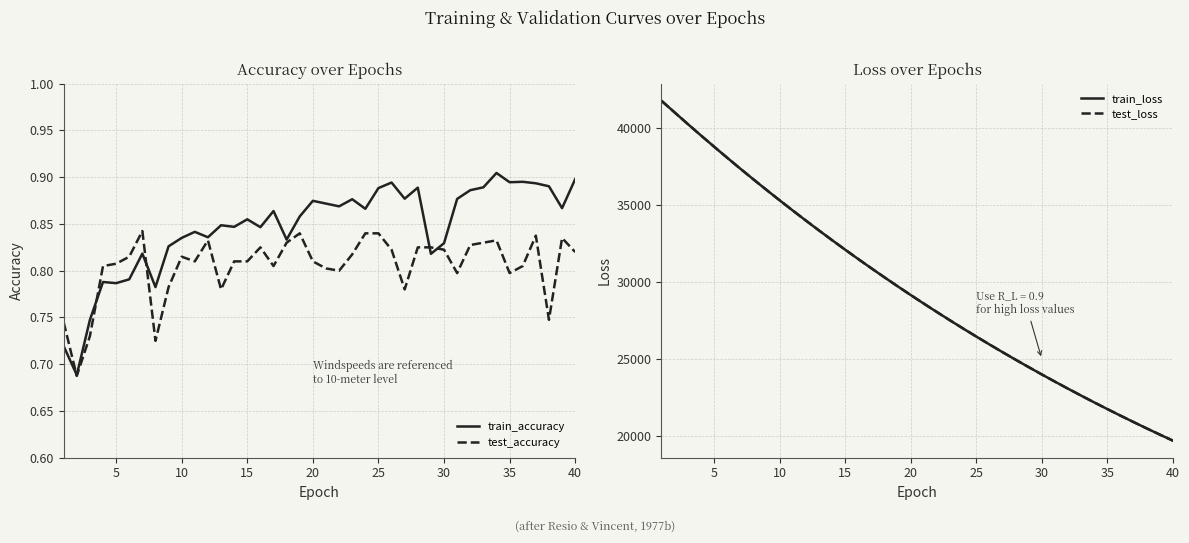

How many categories are shown in the chart?

40